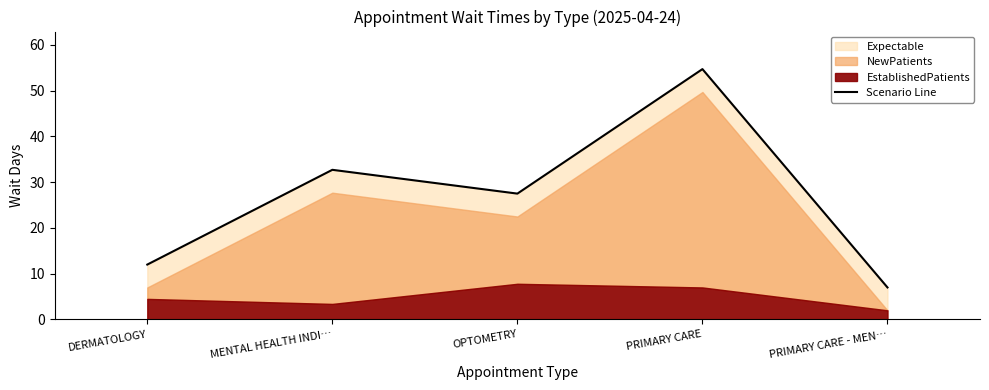

Where does the data first go above 27?

MENTAL HEALTH INDI…